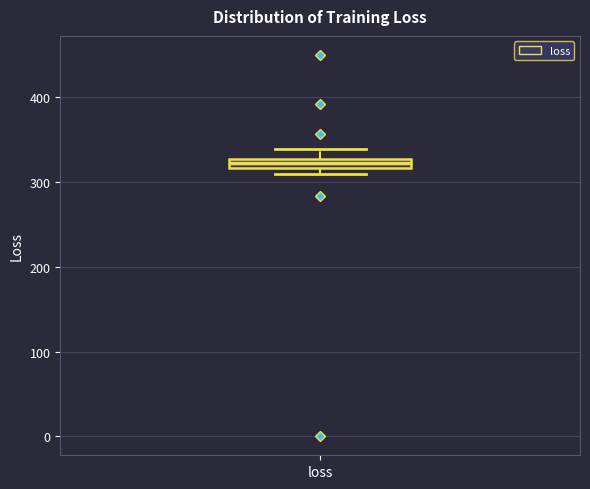

Where is the upper edge of the box for loss on the y-axis? The values are not printed on the chart, so give them approximately, as read against the axis.

330